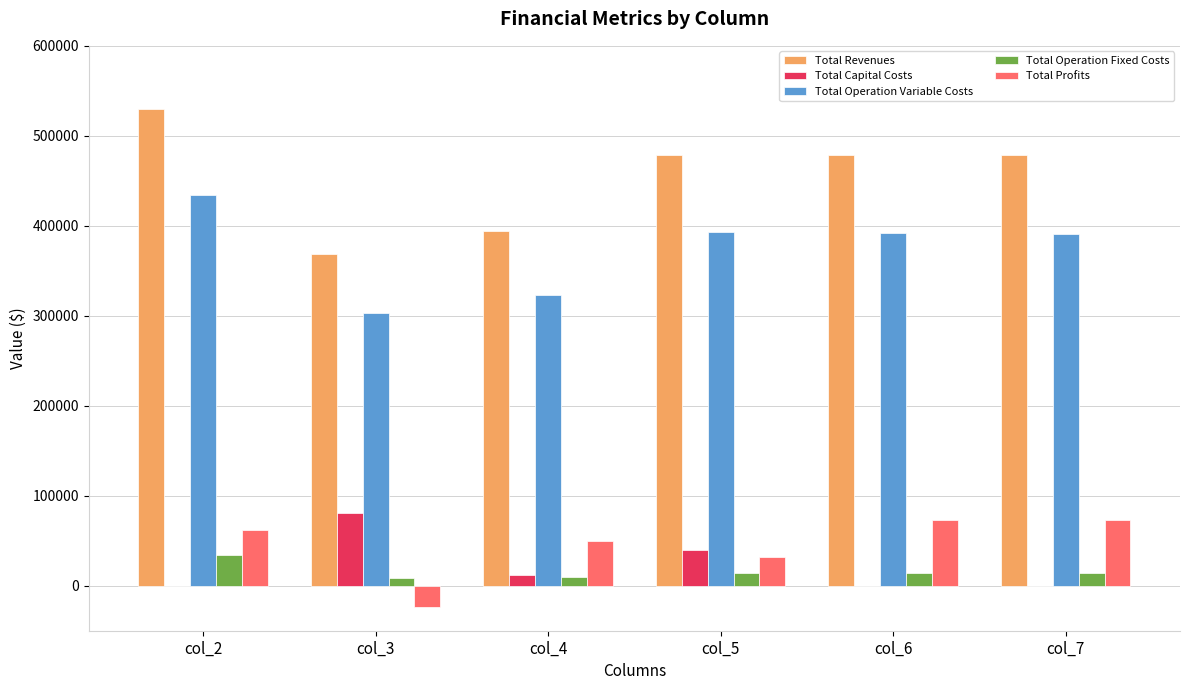

What is the sum of the Total Revenues values at col_6 and col_7?

957417.3